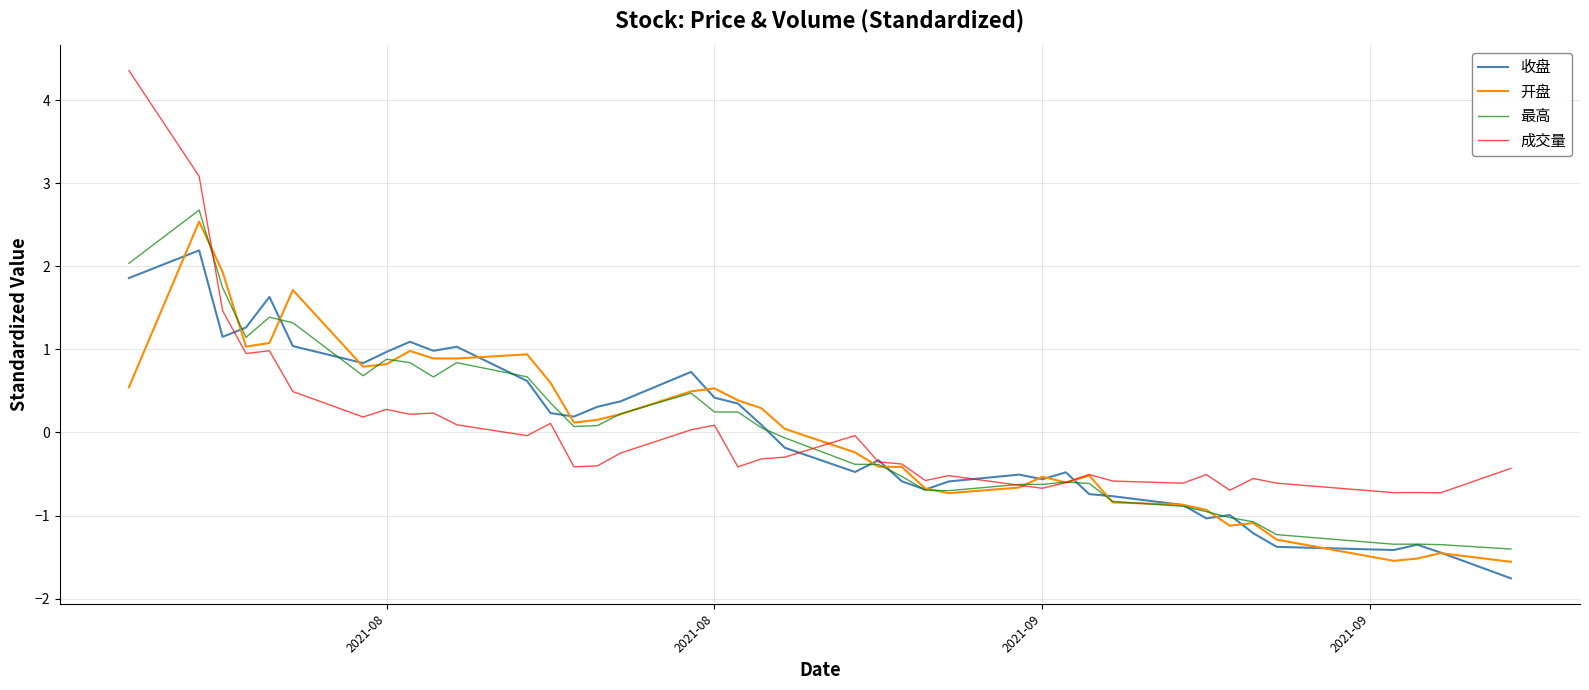

What is the difference between the second highest and second lowest values in the 最高 series?

3.4